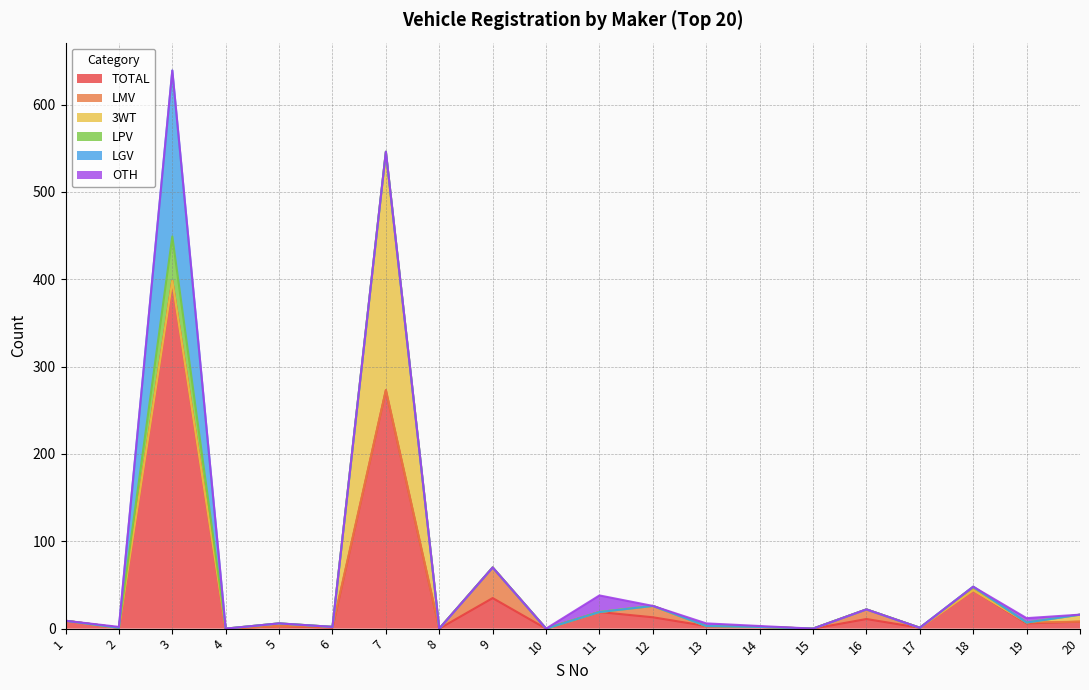

Which category has the highest value in the LPV series?

3